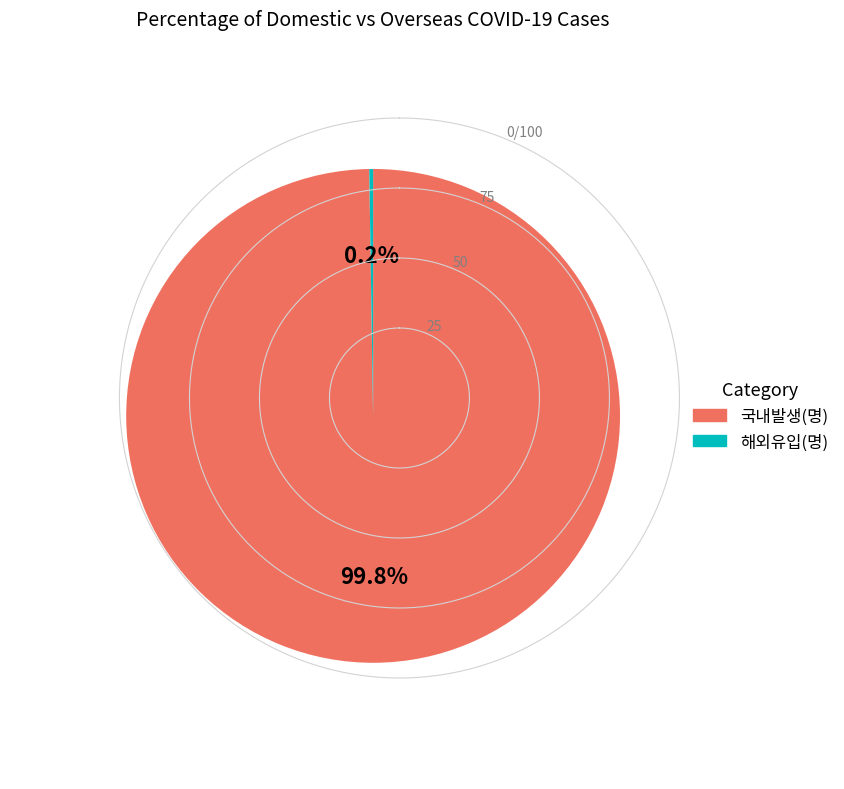

Does 국내발생(명) account for over 50% of the chart?

Yes